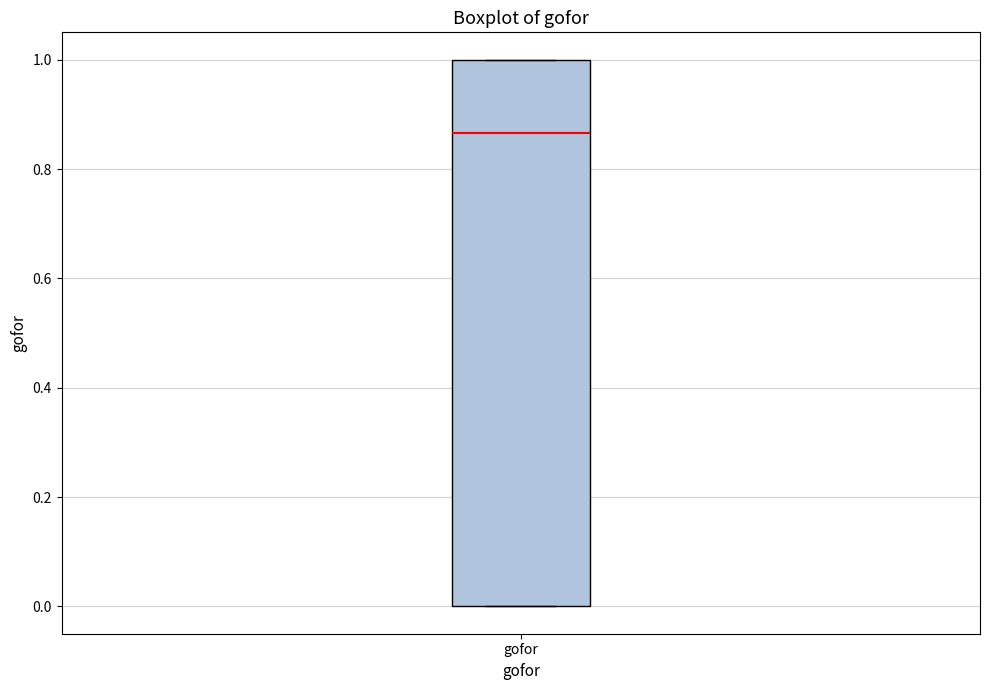

Read this box plot against the y-axis: the position of the median line, the range covered by the box, and the ends of both whiskers. The values are not printed on the chart, so give them approximately, as read against the axis.

median 0.86, box 0.00 to 1.00, whiskers 0.00 to 1.00